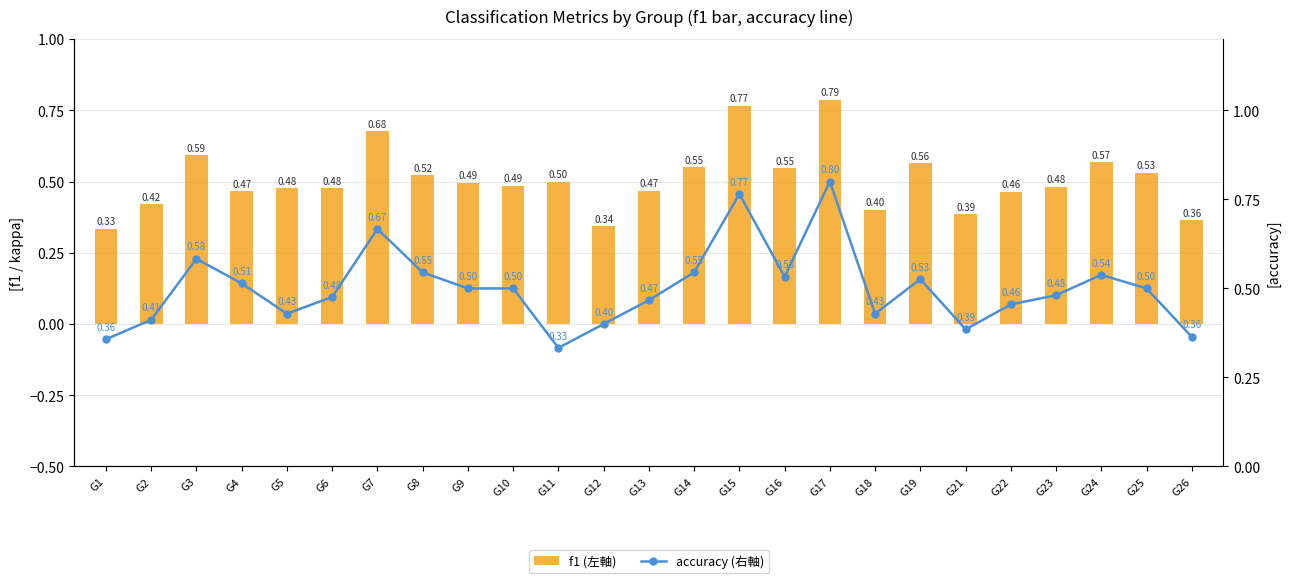

True or false: accuracy (右軸) has a value of 0.8 at G17.

True